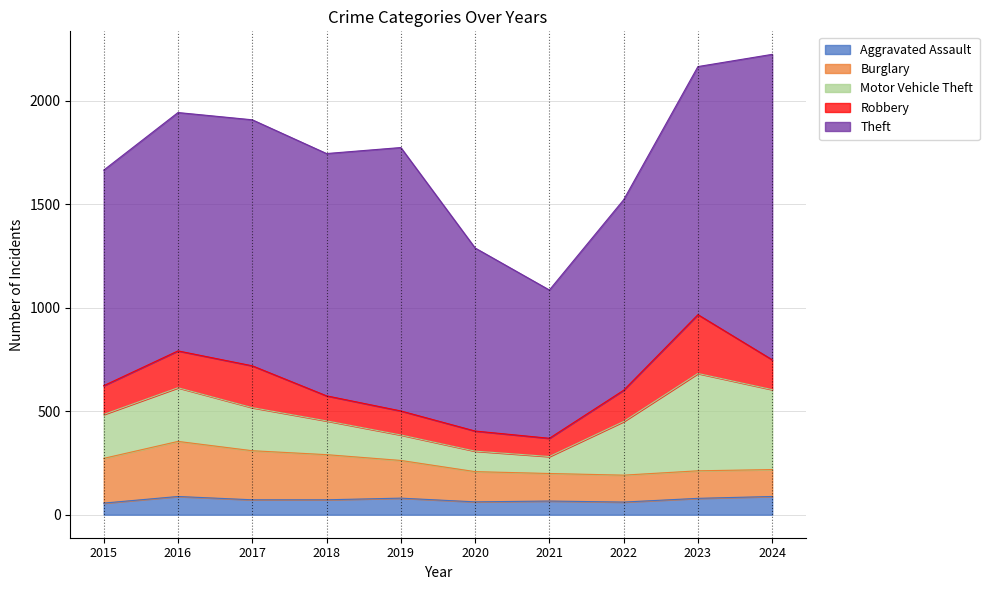

Reading left to right, what are all the values shown in this chart?

Aggravated Assault: 56	88	72	72	80	62	66	61	79	88
Burglary: 216	266	237	218	182	146	133	130	133	130
Motor Vehicle Theft: 212	259	208	163	123	99	82	259	470	386
Robbery: 139	178	202	121	116	97	88	151	284	144
Theft: 1041	1151	1188	1170	1272	884	716	920	1198	1475